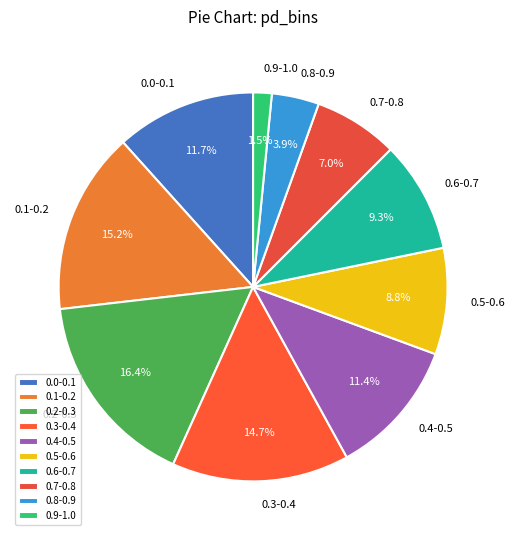

Does any single category account for the majority?

No